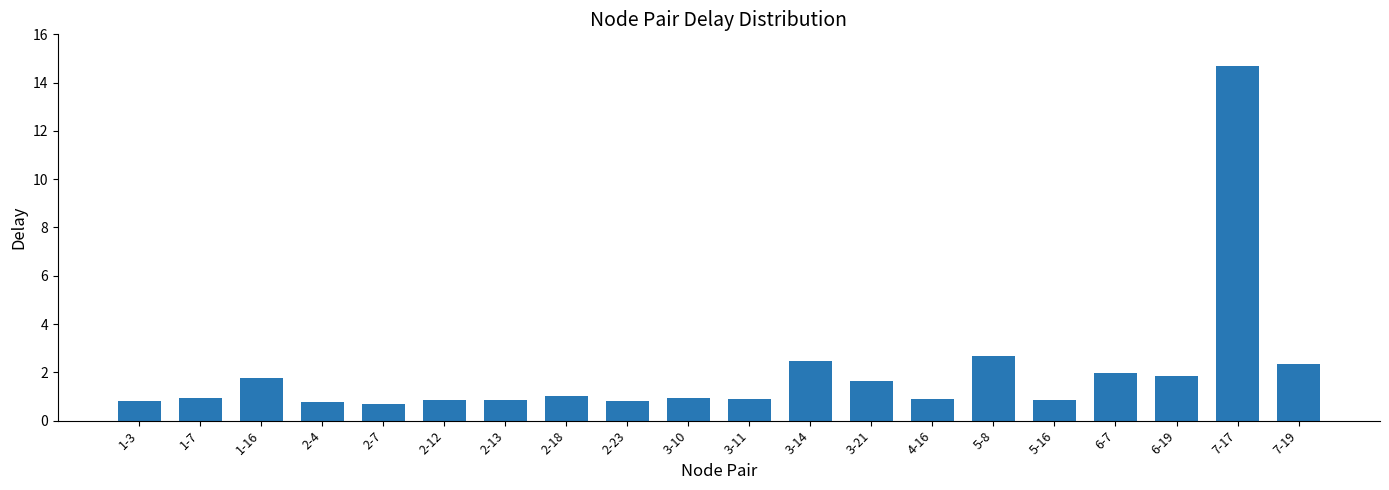

At which label is the value closest to 7?

5-8